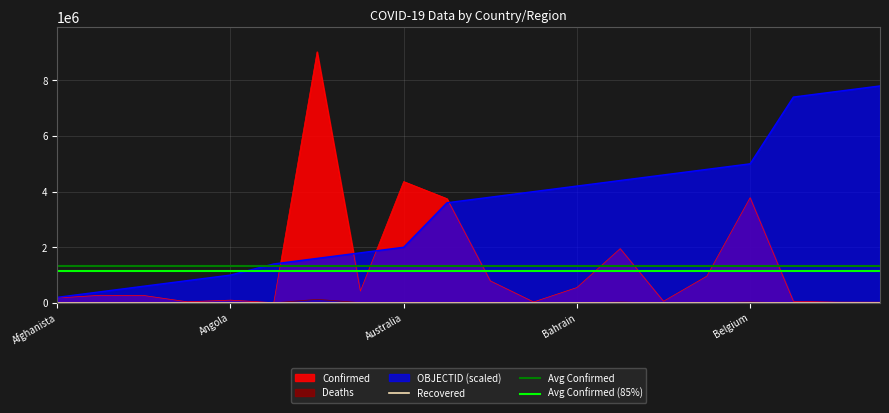

Is the value of Deaths at Austria greater than the value of OBJECTID at Bahrain?

No